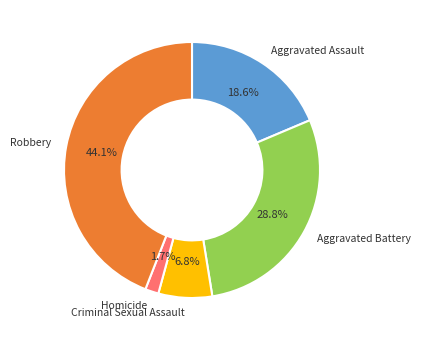

Is there a majority slice in this chart?

No